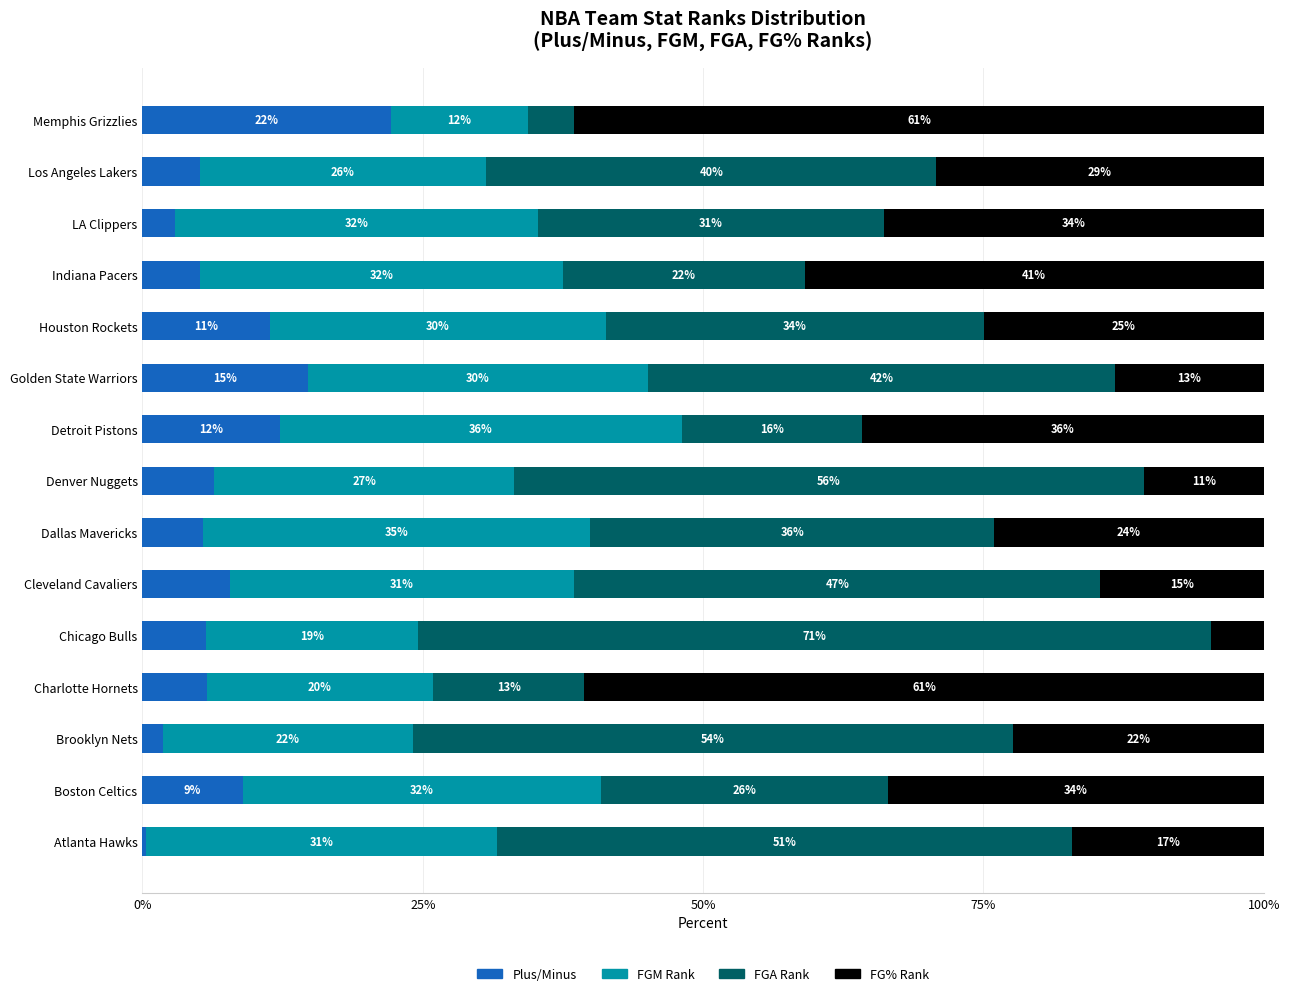

What are all the series names shown in the legend?

Plus/Minus, FGM Rank, FGA Rank, FG% Rank